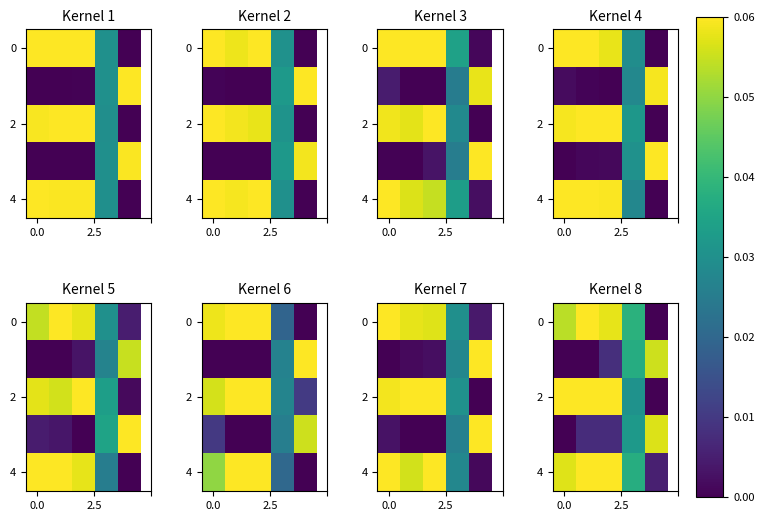

At how many categories does at least one series exceed 0?

5